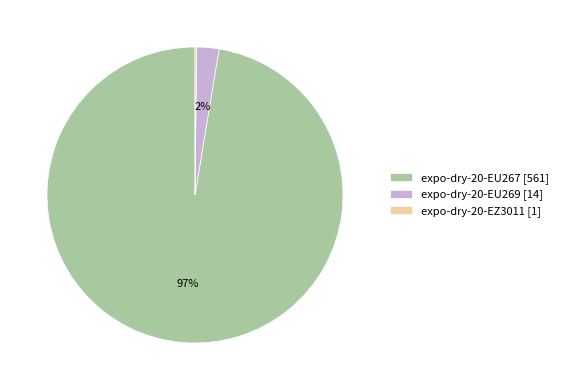

To the nearest percent, what portion does expo-dry-20-EU269 represent?

2%